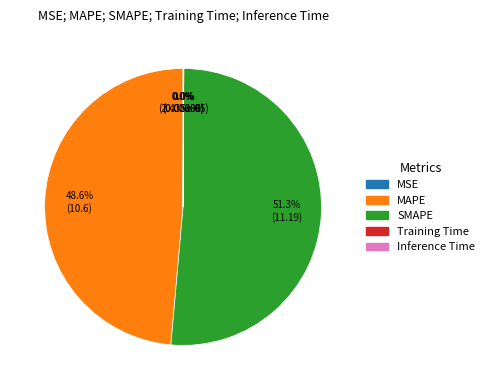

The SMAPE slice represents 51% of the pie. True or false?

True